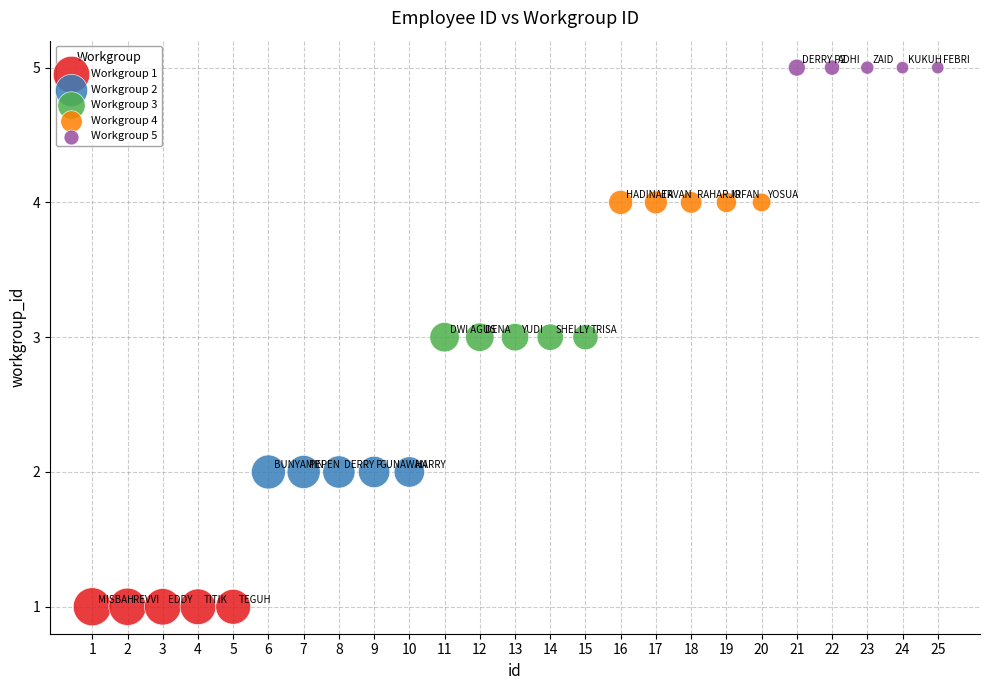

Which series contains the lowest Y value?

Workgroup 1